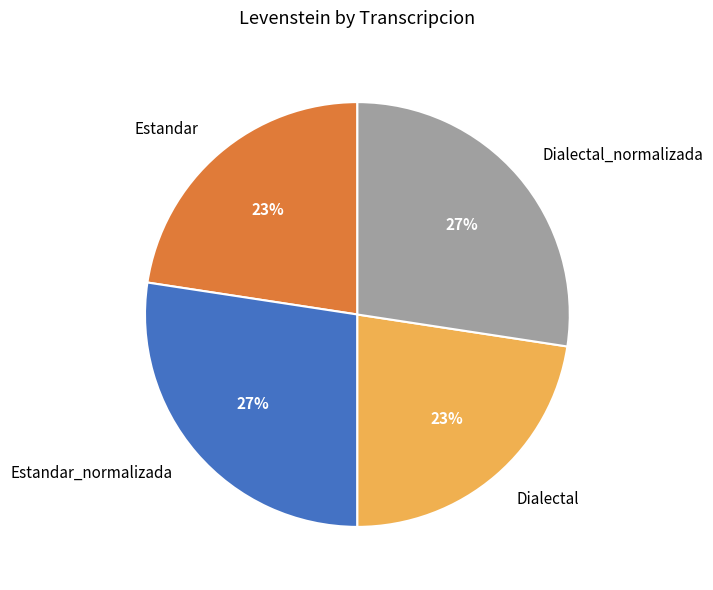

How many slices are in this pie chart?

4